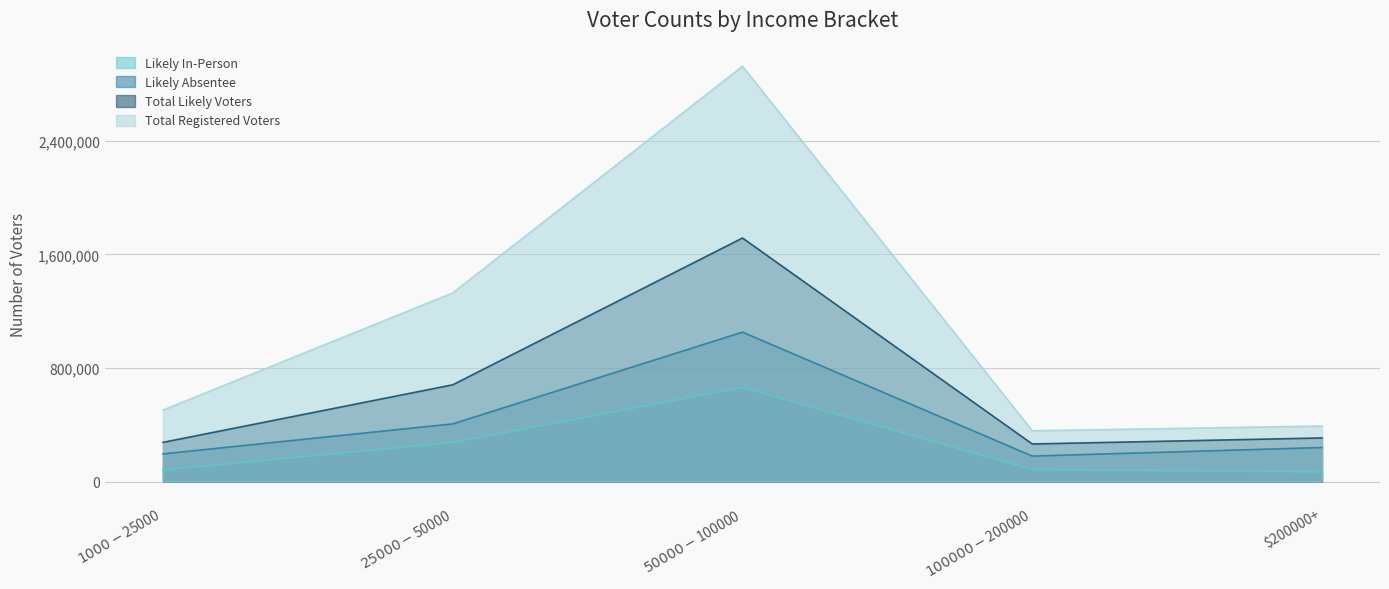

True or false: Total Likely Voters and Likely Absentee cross at least once.

False